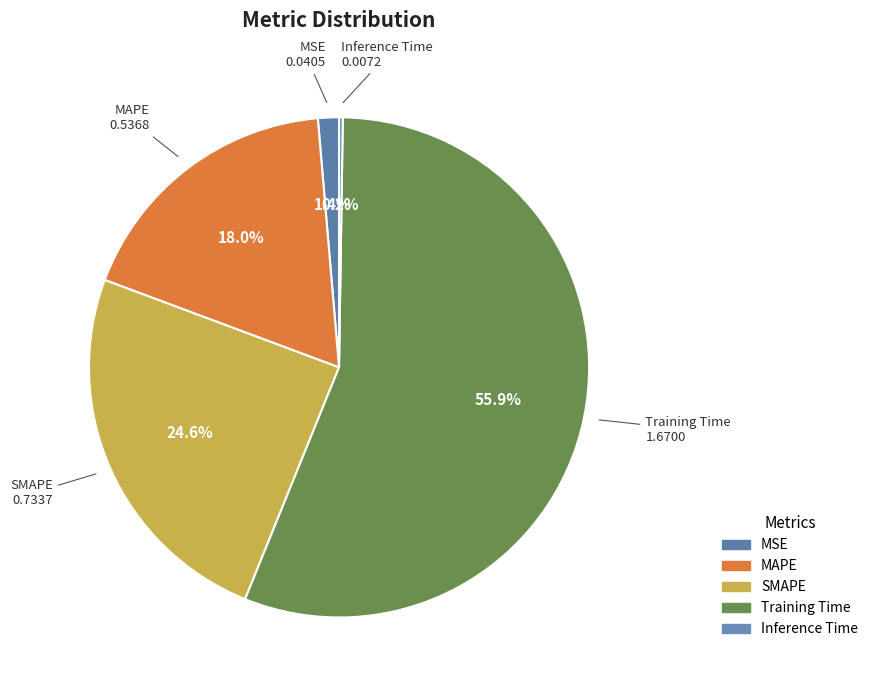

Is there a majority slice in this chart?

Yes